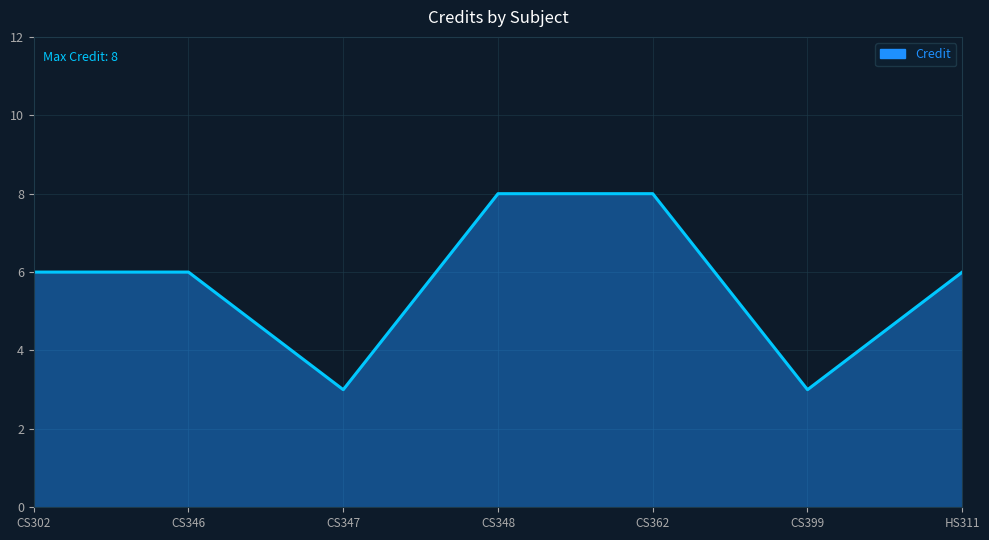

How many interior local valleys (lower than both neighbors) does the data have?

2